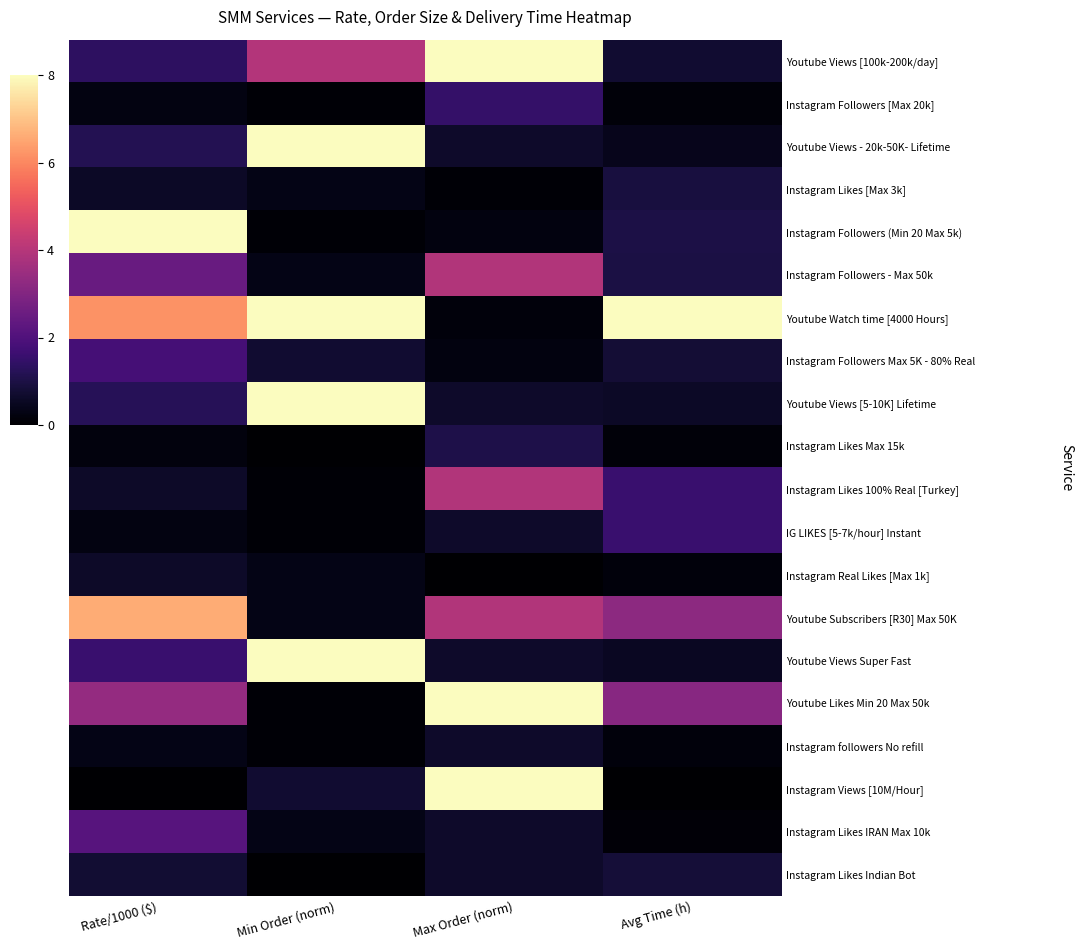

How many categories are shown in the chart?

4